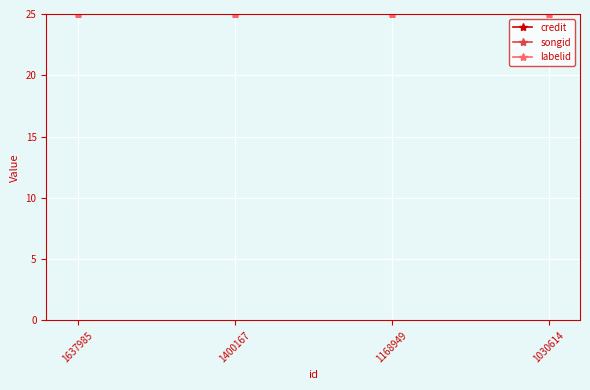

True or false: credit has a value of 25.0 at 1400167.

True